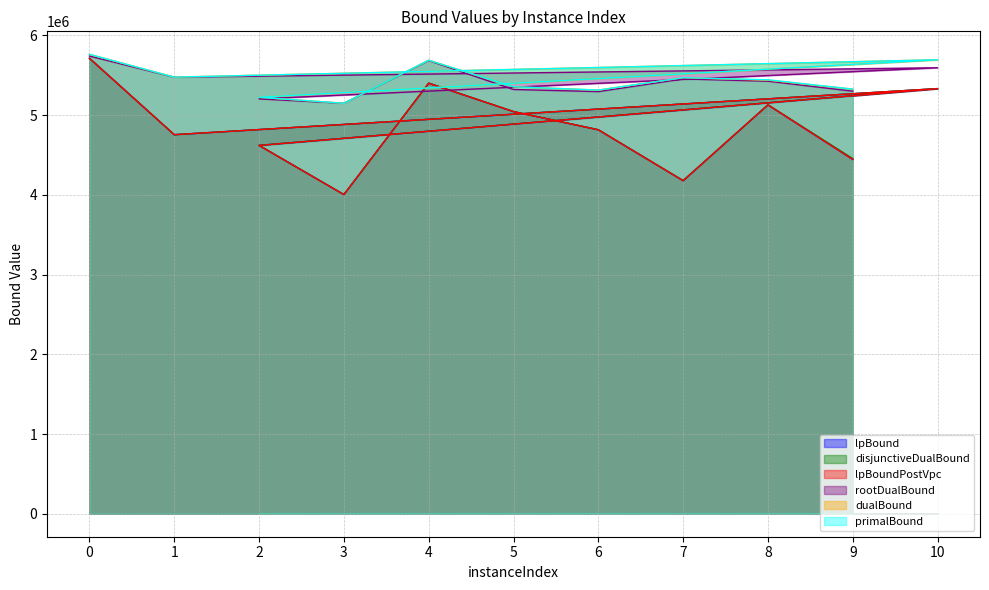

How many interior local valleys does the primalBound series have?

3